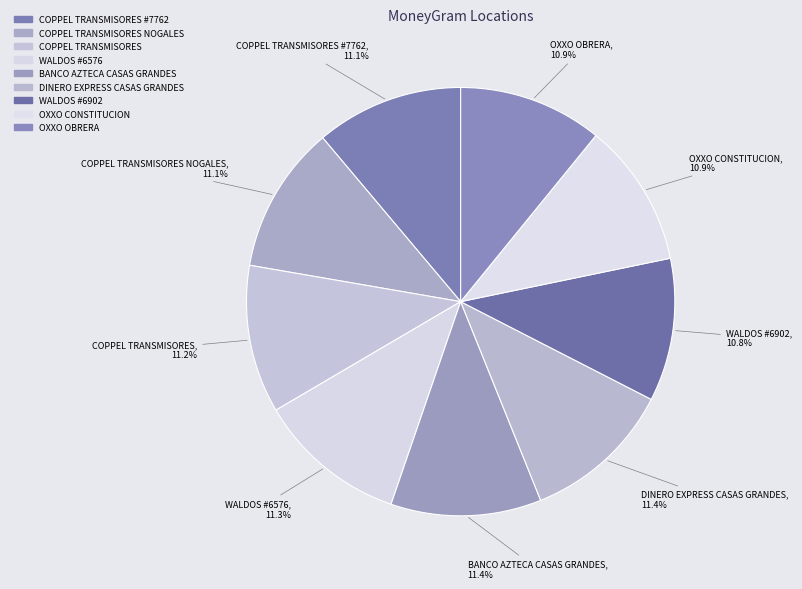

Count the number of slices in the pie.

9